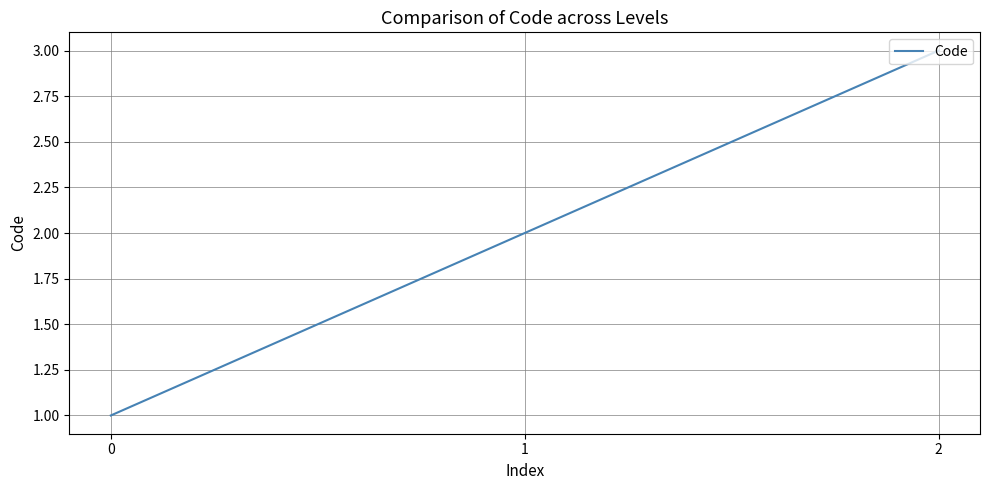

Reading right to left, extract all data points from this chart.

3	2	1